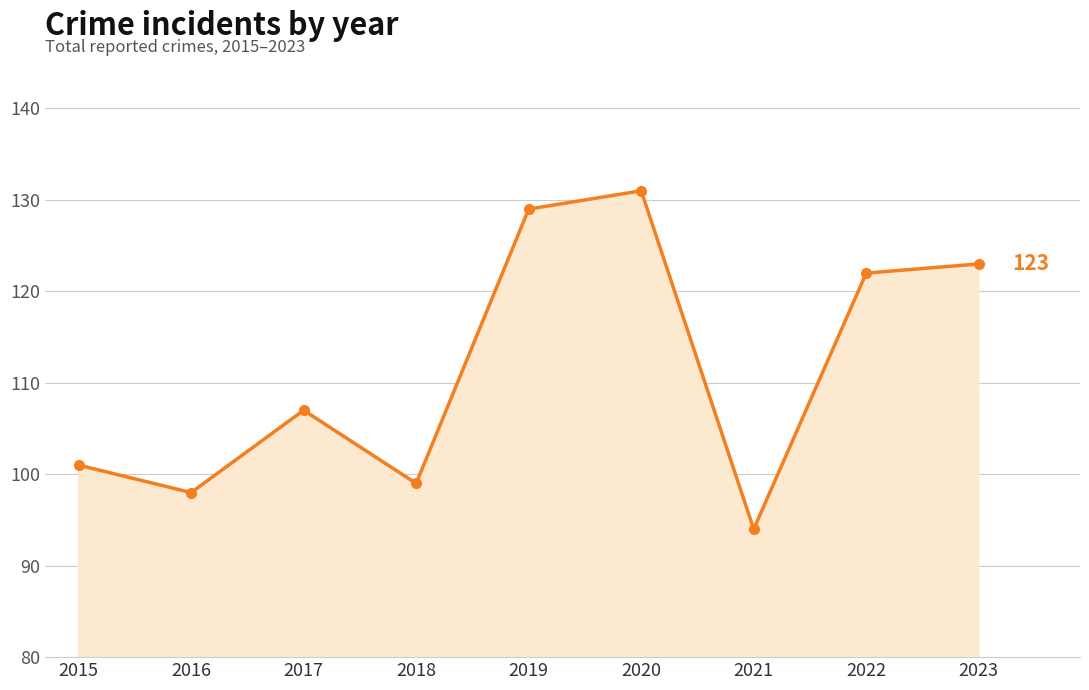

What is the average value?

112